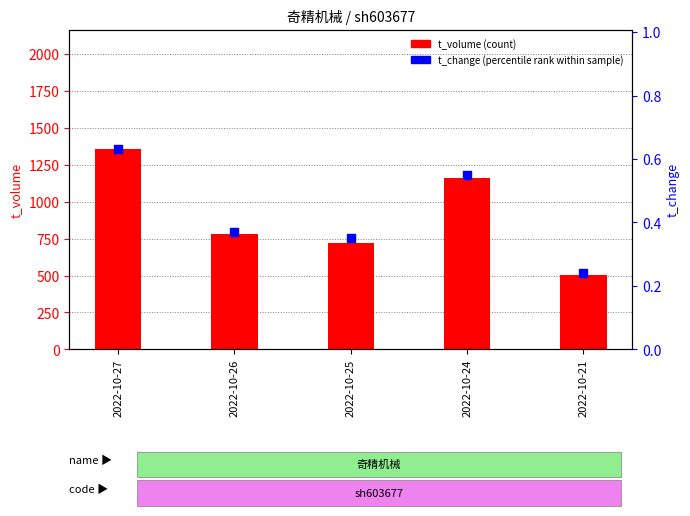

Which series has the largest total across all categories?

t_volume (count)